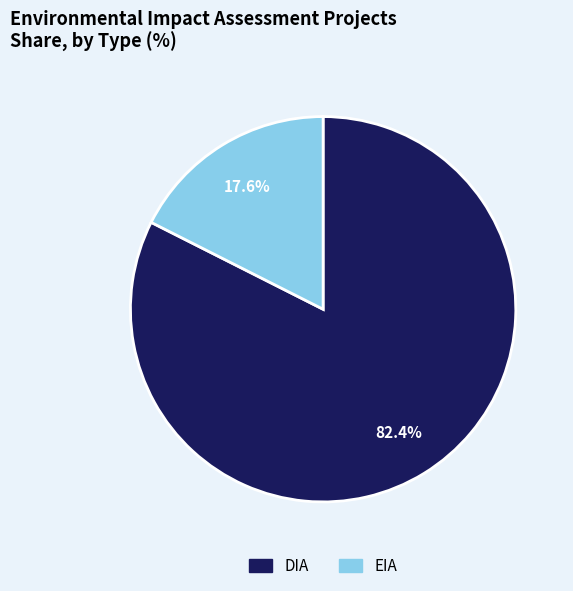

To the nearest percent, what is the combined percentage of DIA and EIA?

100%